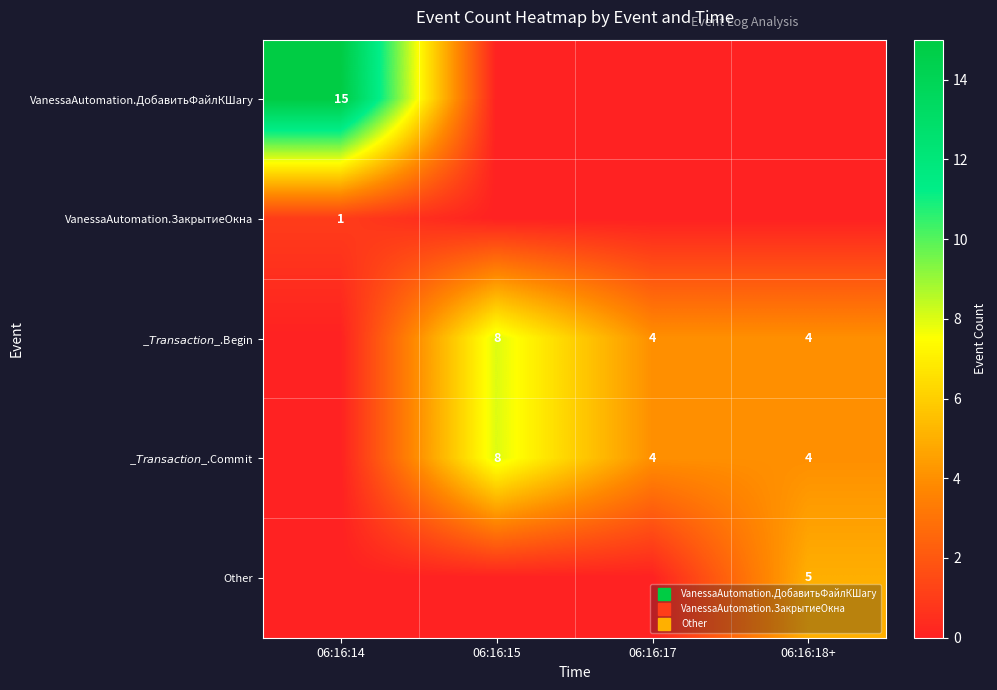

Which series has the largest range (max minus min)?

VanessaAutomation.ДобавитьФайлКШагу